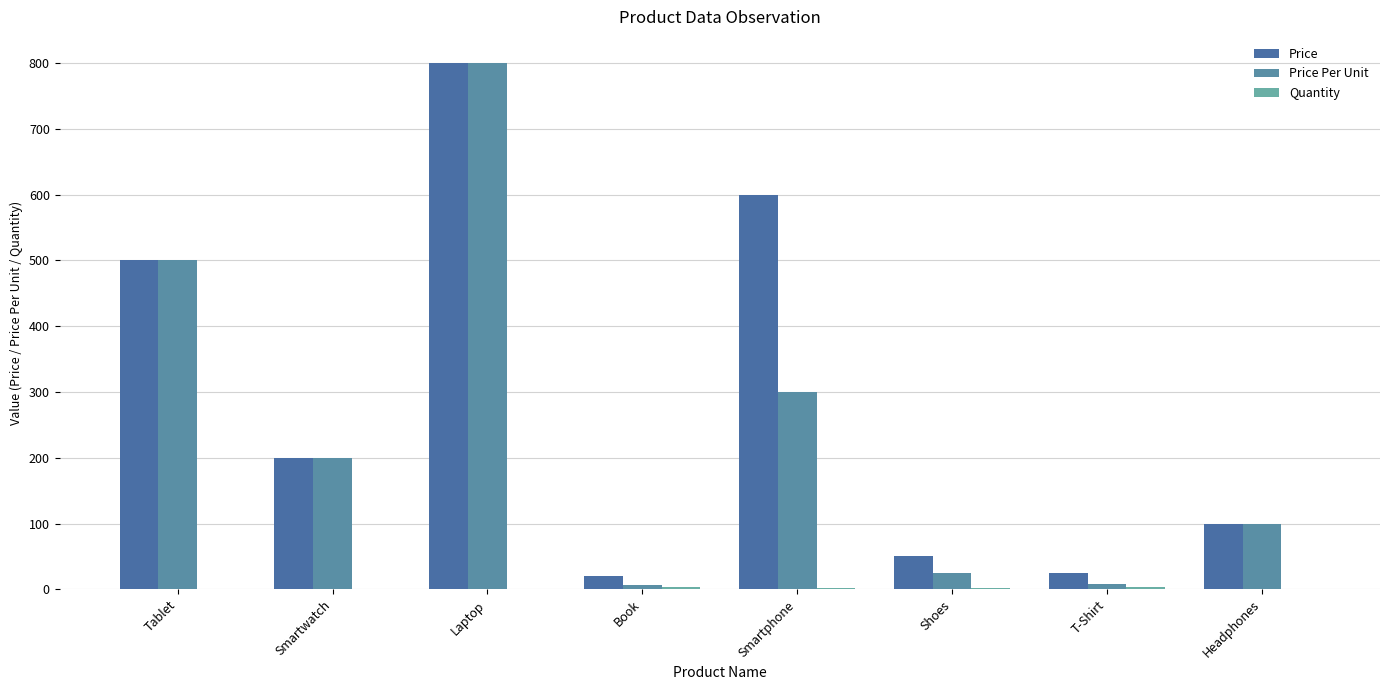

How many series are shown in this chart?

3